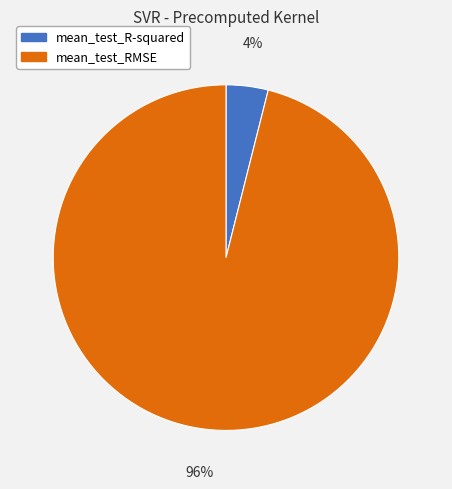

To the nearest percent, what is the difference between the largest and smallest slice percentages?

92%